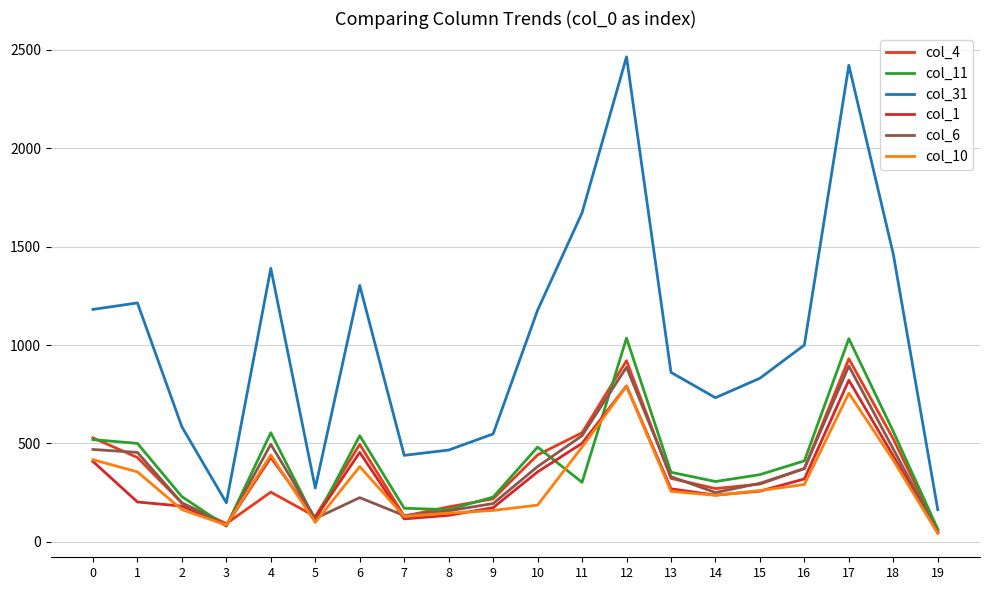

What is the average value of the col_11 series?

399